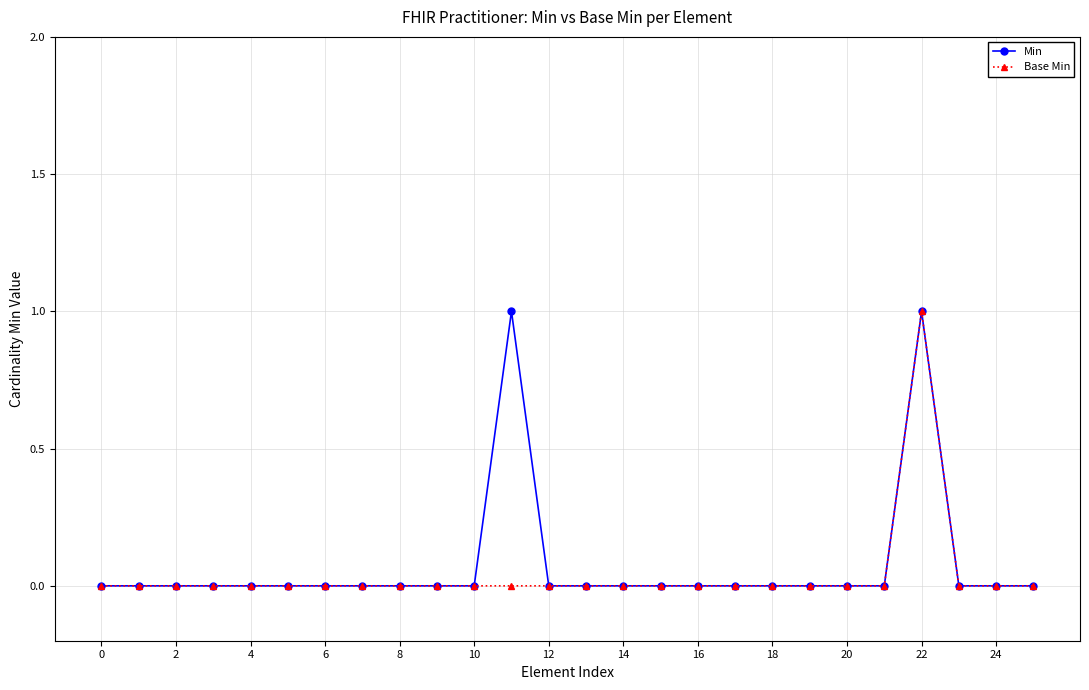

At how many categories does at least one series exceed 0?

2